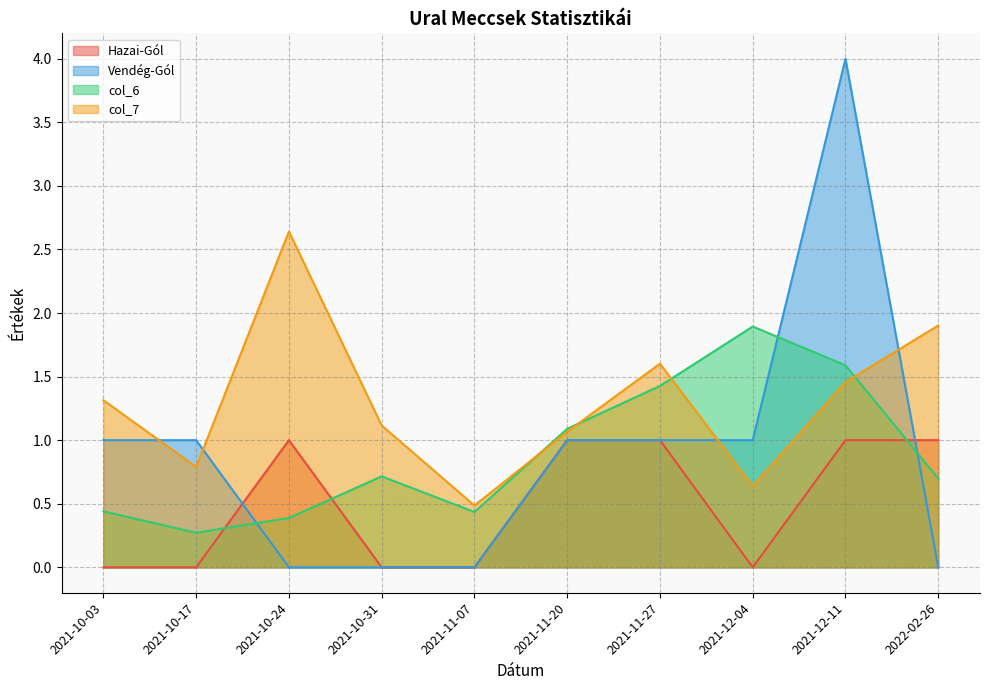

How many lines are shown in the chart?

4